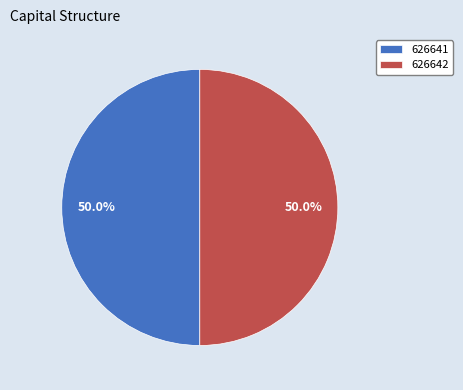

Count the number of slices in the pie.

2